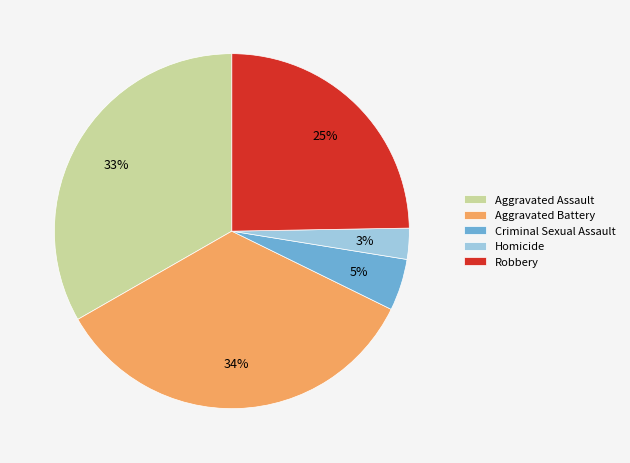

Which slice is the smallest?

Homicide